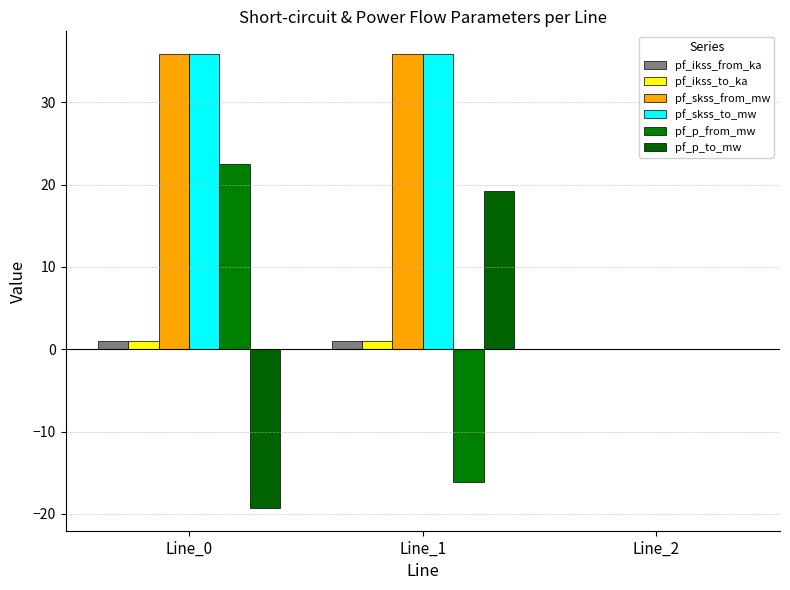

The pf_p_from_mw series shows -16.1 at Line_1. True or false?

True